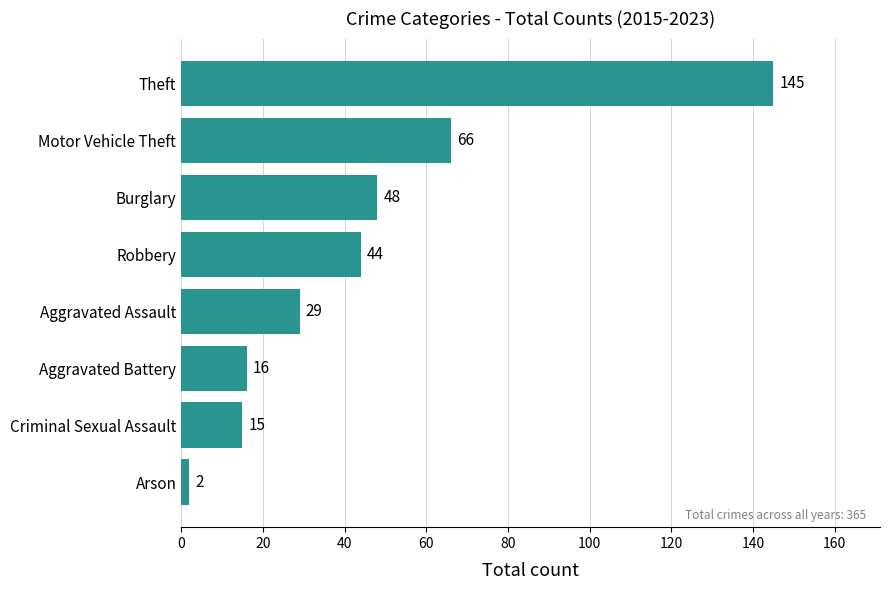

What is the average value?

46